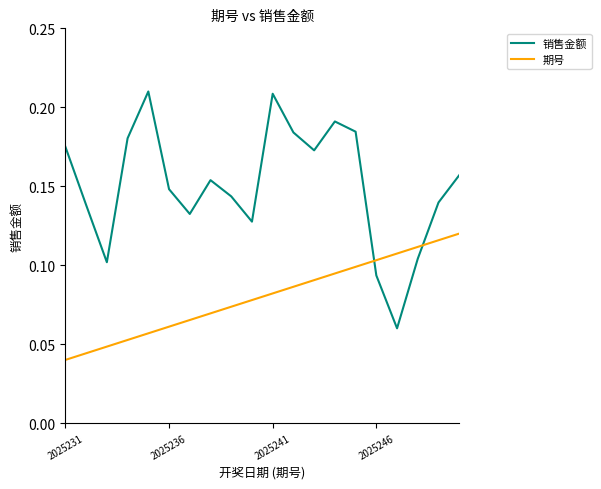

List the series in order of their peak value, highest first.

销售金额, 期号